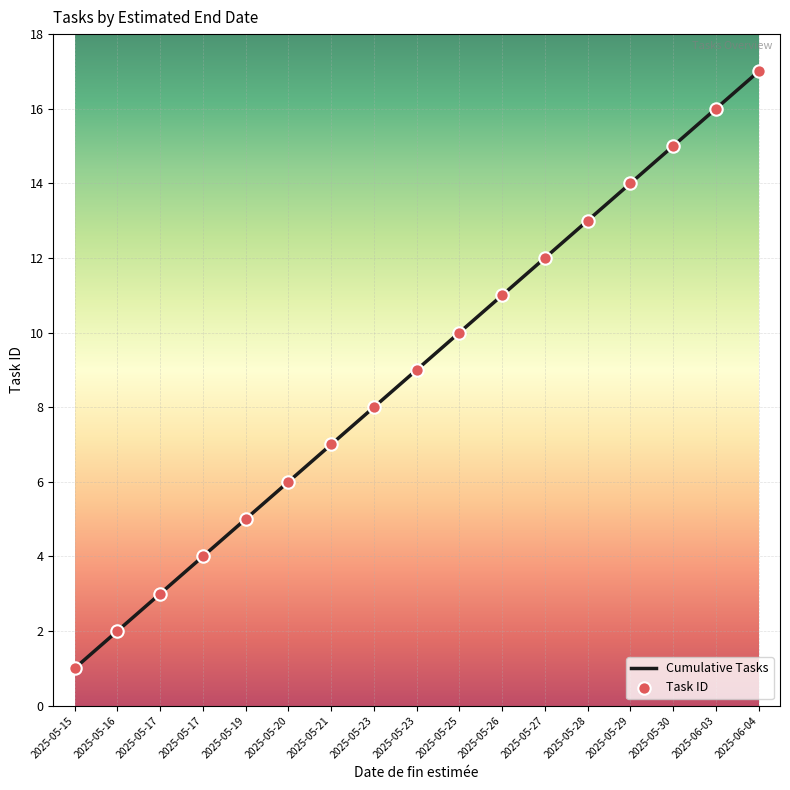

What is the change in value from 2025-05-20 to 2025-05-29?

+8